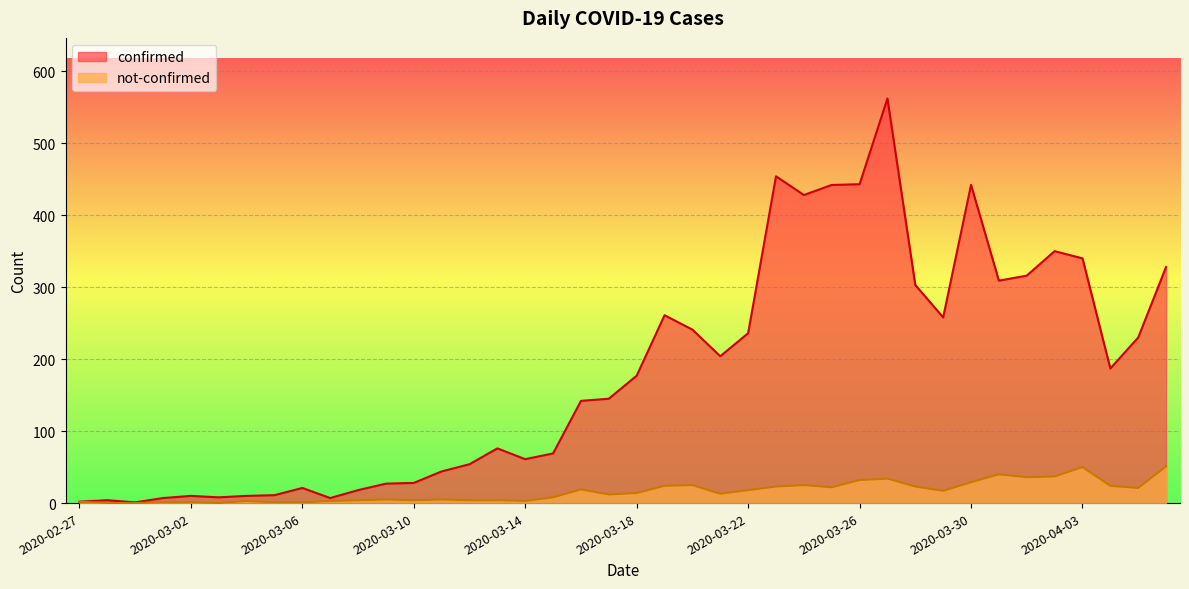

What is the difference between the second highest and second lowest values in the not-confirmed series?

50